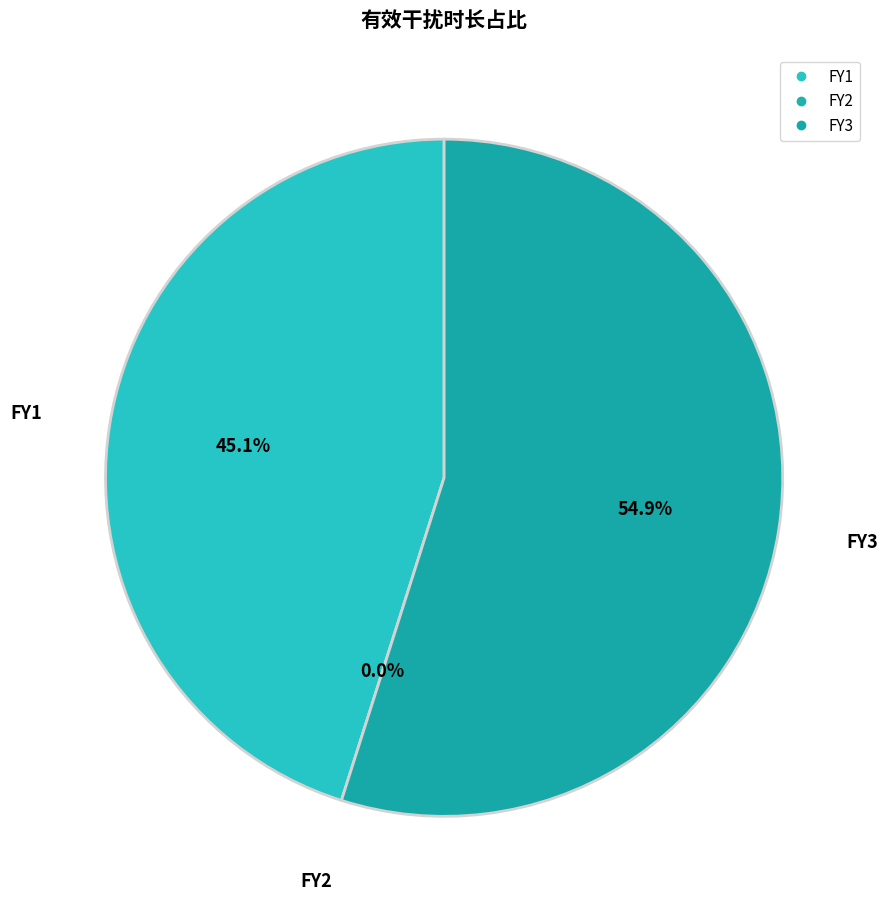

How many slices are in this pie chart?

3